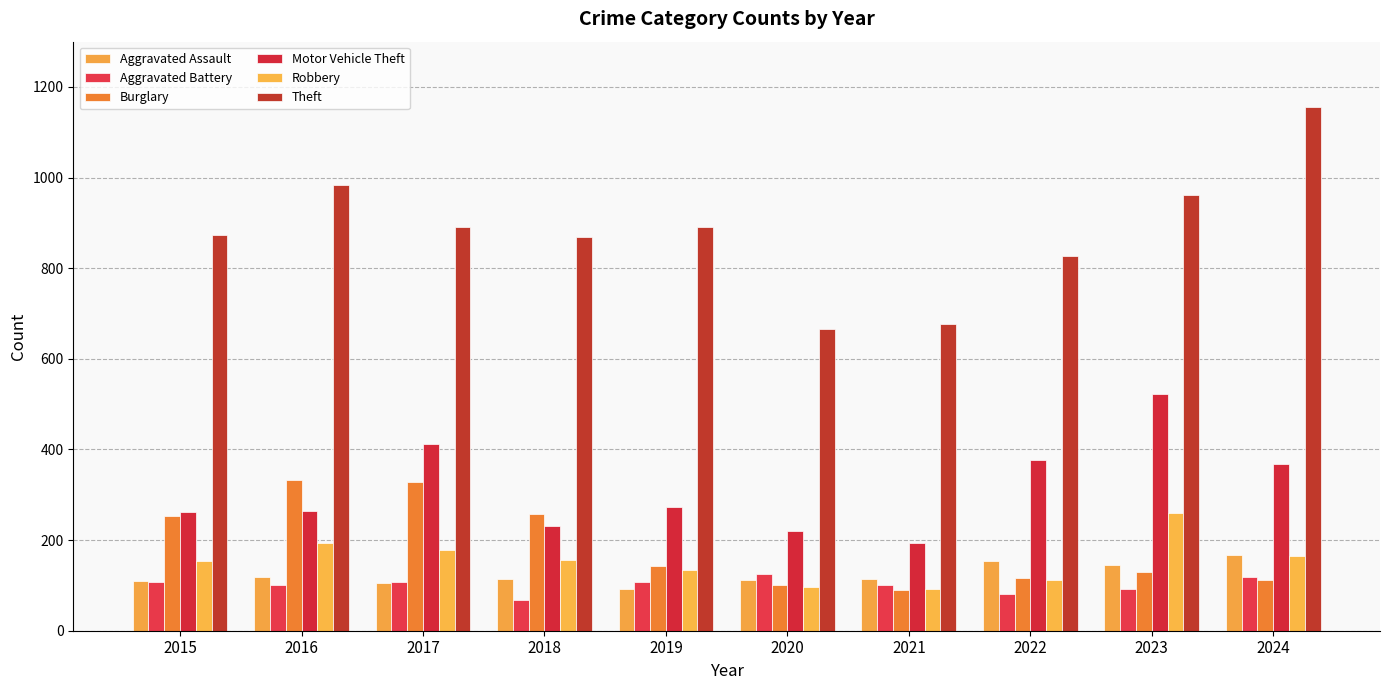

The Theft series shows 678 at 2021. True or false?

True